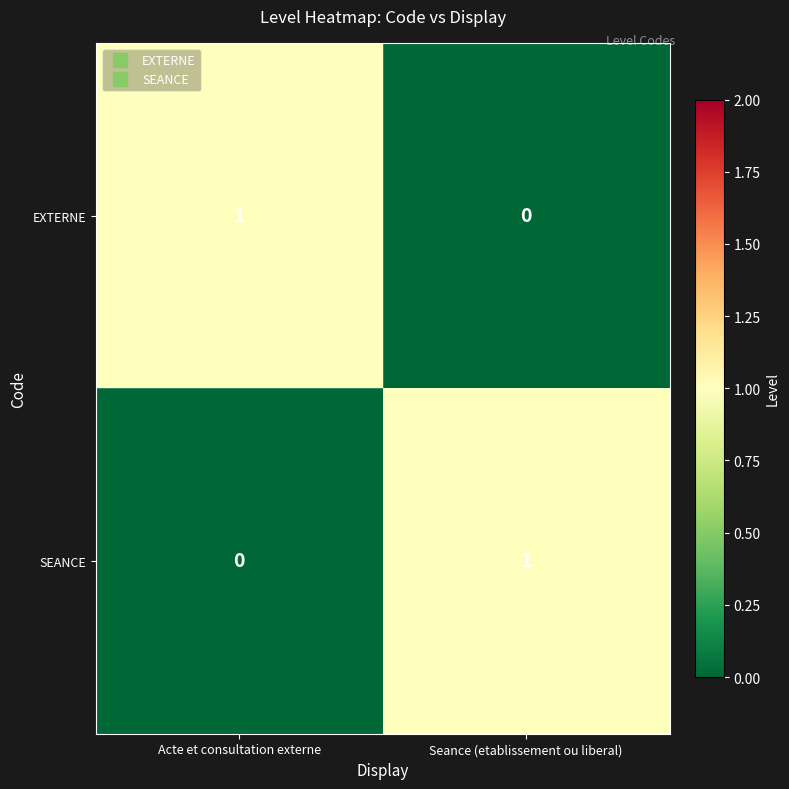

Reading right to left, what are all the values shown in this chart?

EXTERNE: Seance (etablissement ou liberal)=0	Acte et consultation externe=1
SEANCE: Seance (etablissement ou liberal)=1	Acte et consultation externe=0